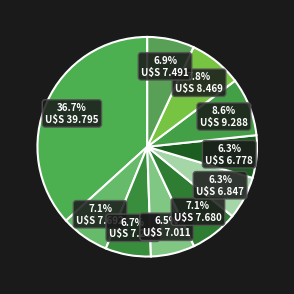

Count the number of slices in the pie.

10